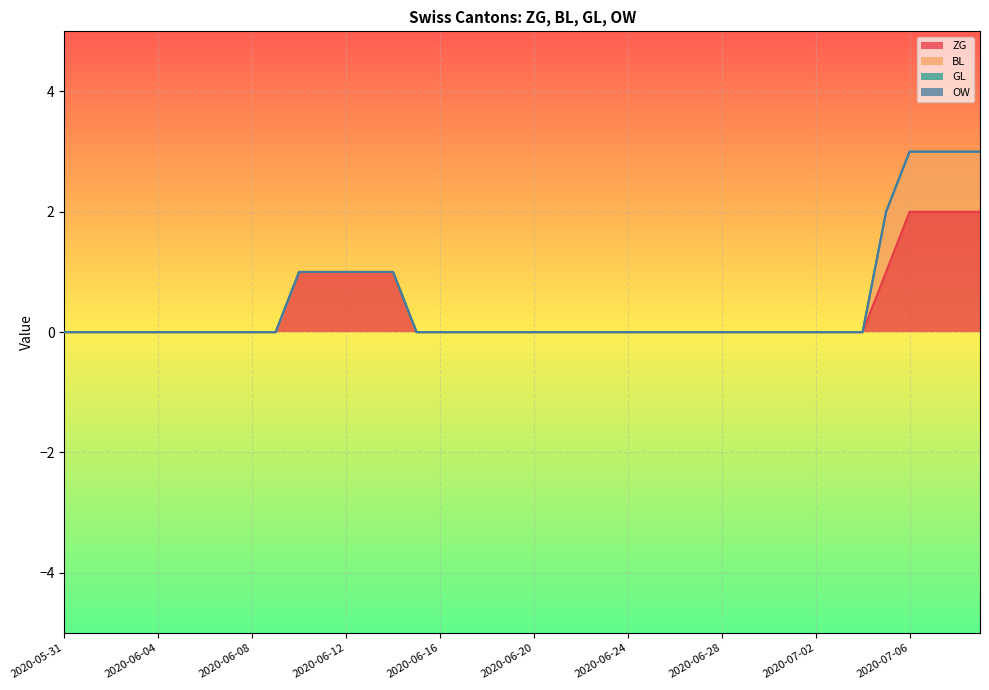

What is the difference between the maximum and second lowest values in the ZG series?

2